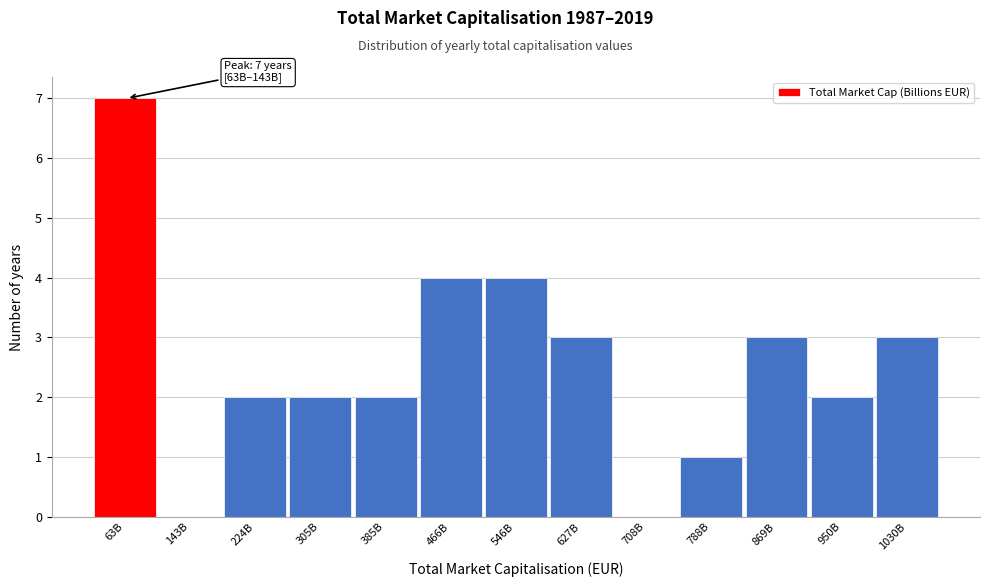

Reading left to right, extract all data points from this chart.

63B=7	143B=0	224B=2	305B=2	385B=2	466B=4	546B=4	627B=3	708B=0	788B=1	869B=3	950B=2	1030B=3